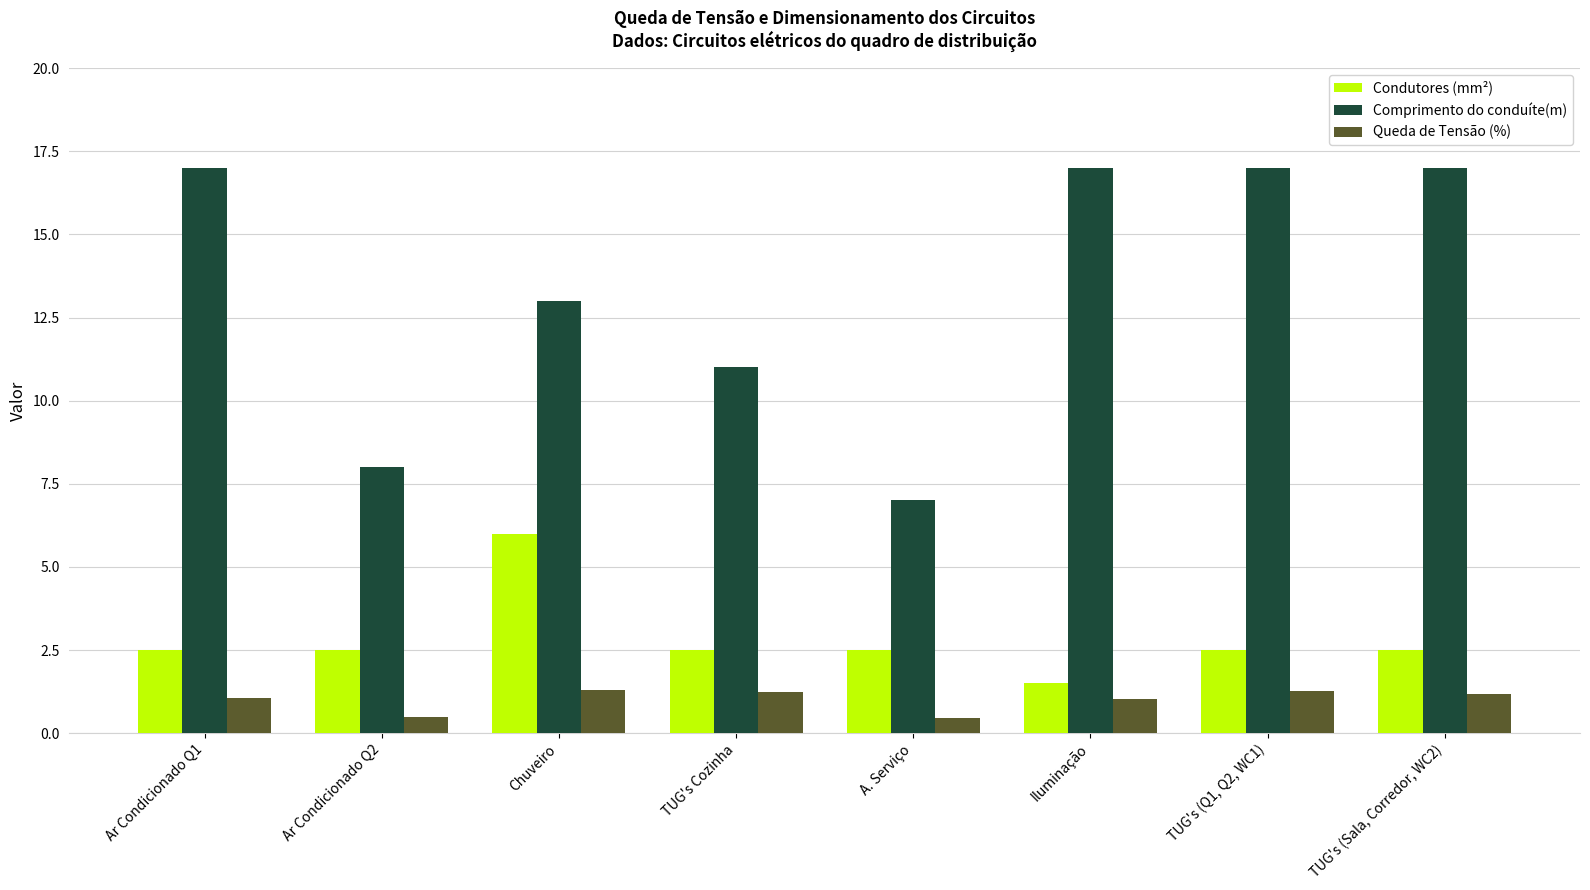

What is the difference between the maximum and minimum values in the Comprimento do conduíte(m) series?

10.0